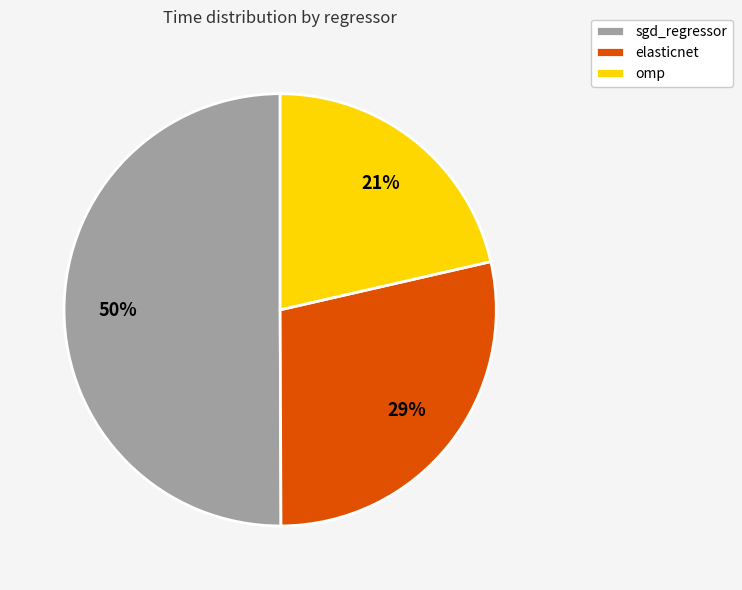

Combined, do sgd_regressor and omp account for over 50%?

Yes